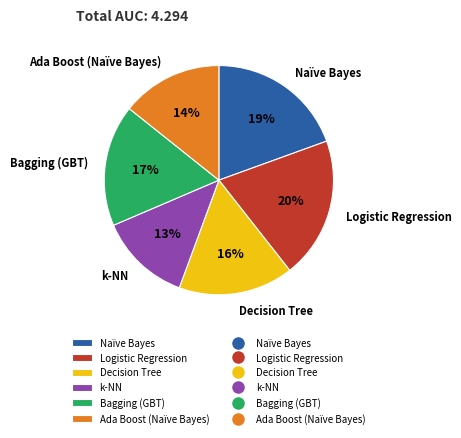

How many segments does this pie chart have?

6